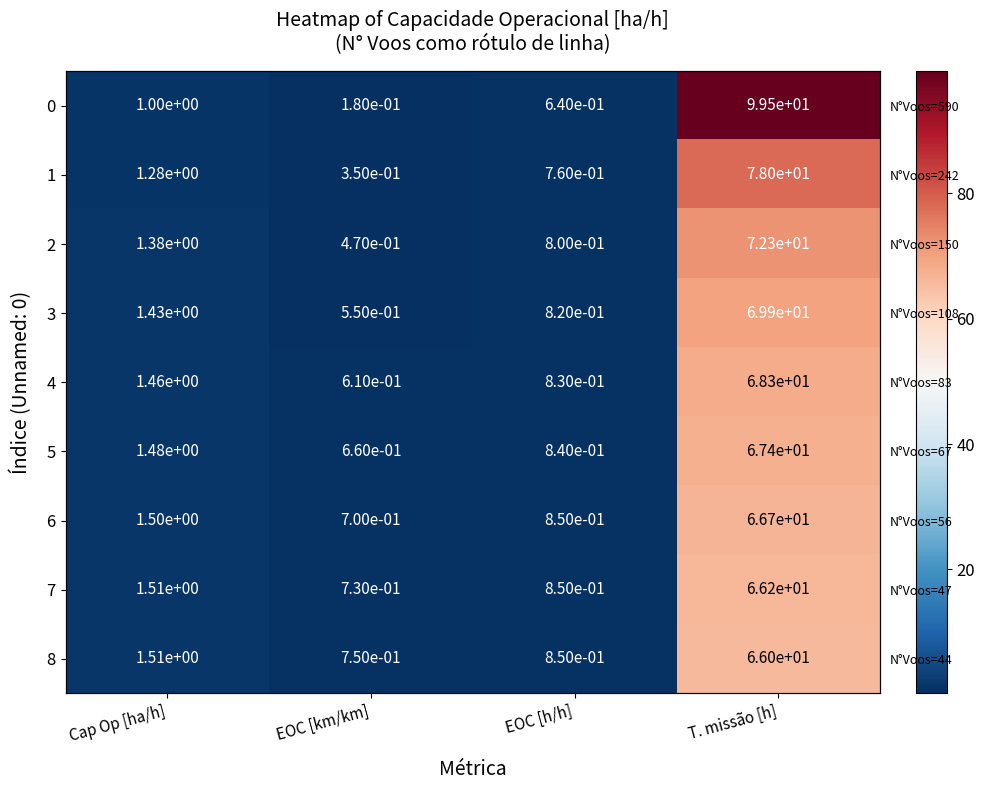

What is the sum of all 0 values?

101.3